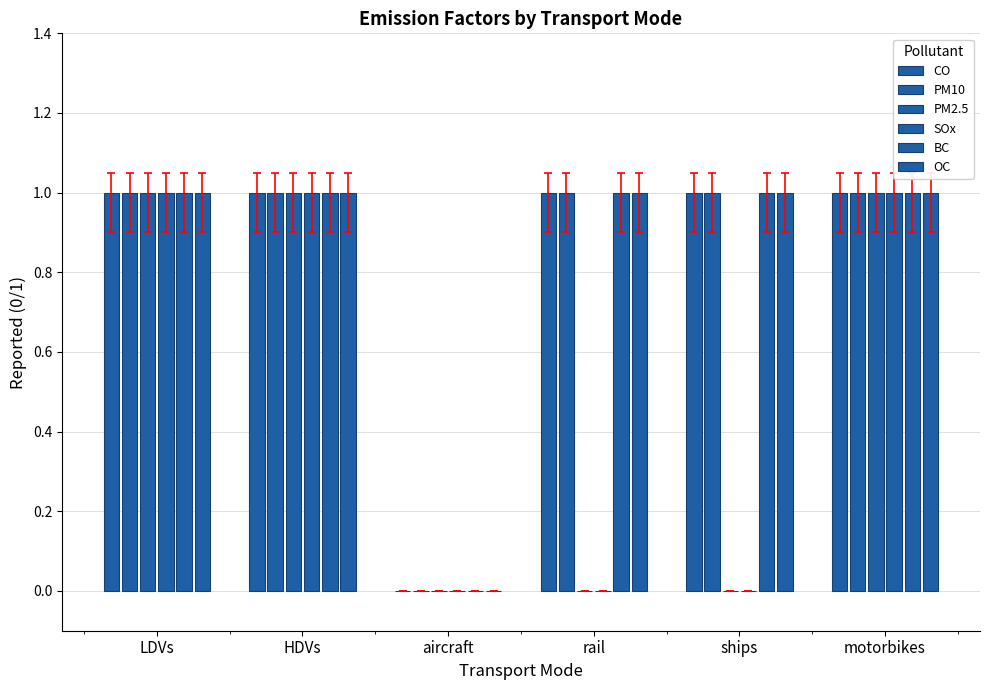

How many groups of bars are there?

6